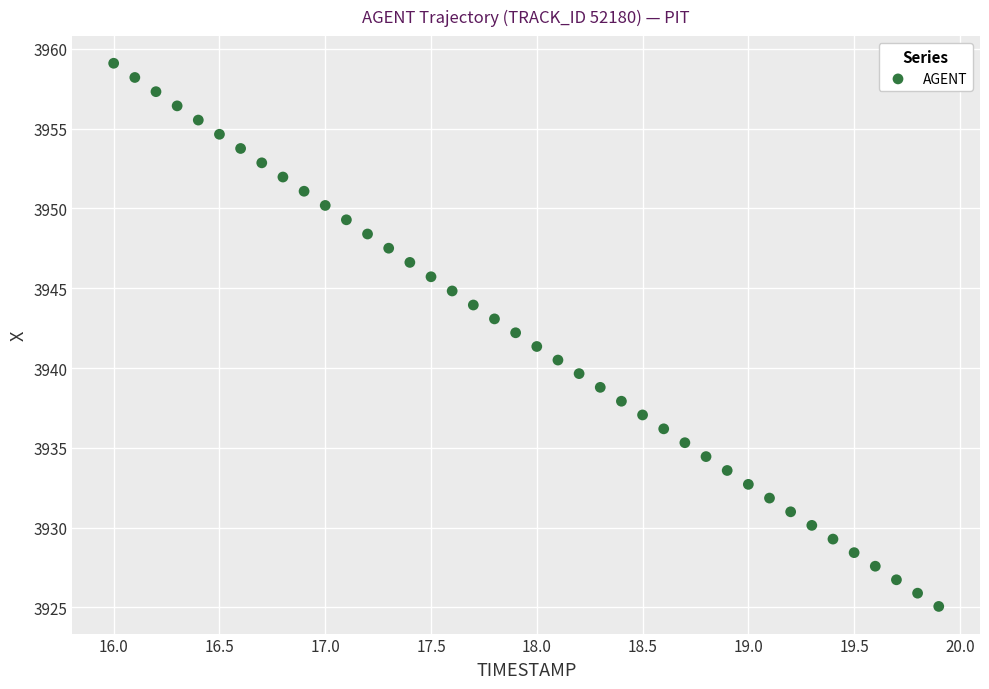

What is the range of X values (max minus min)?

3.9